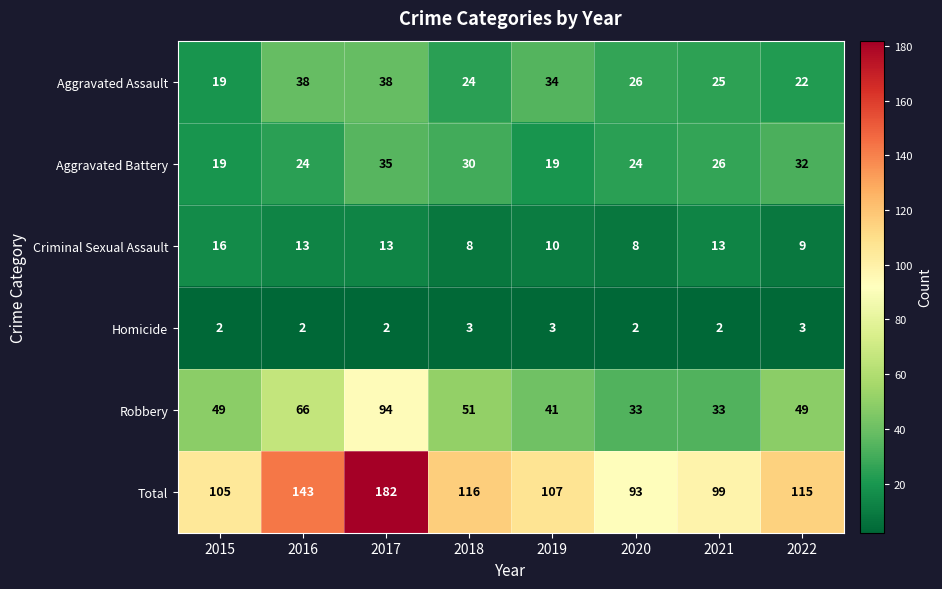

At how many categories does at least one series exceed 60?

8